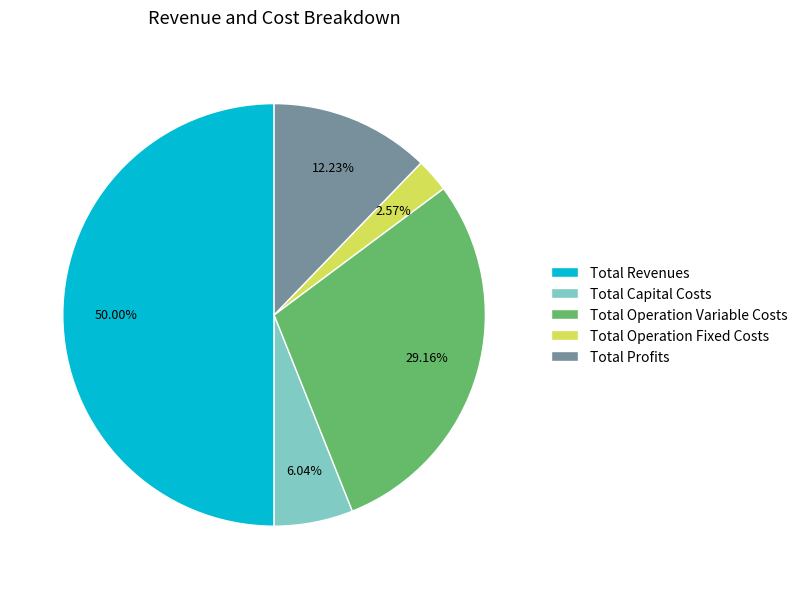

To the nearest percent, what is the average slice percentage?

20%